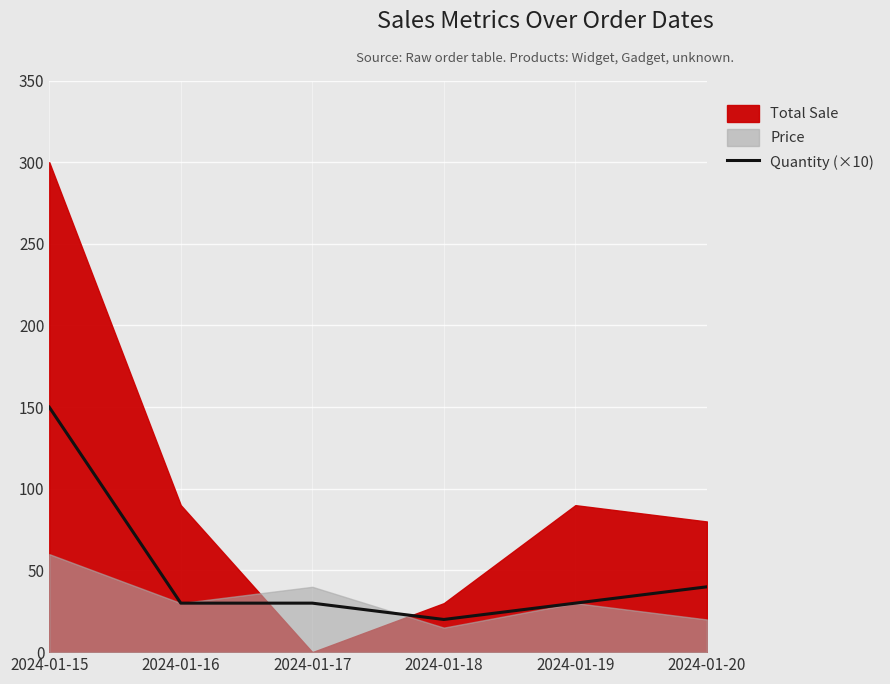

Which category has the lowest value in the Quantity (×10) series?

2024-01-18